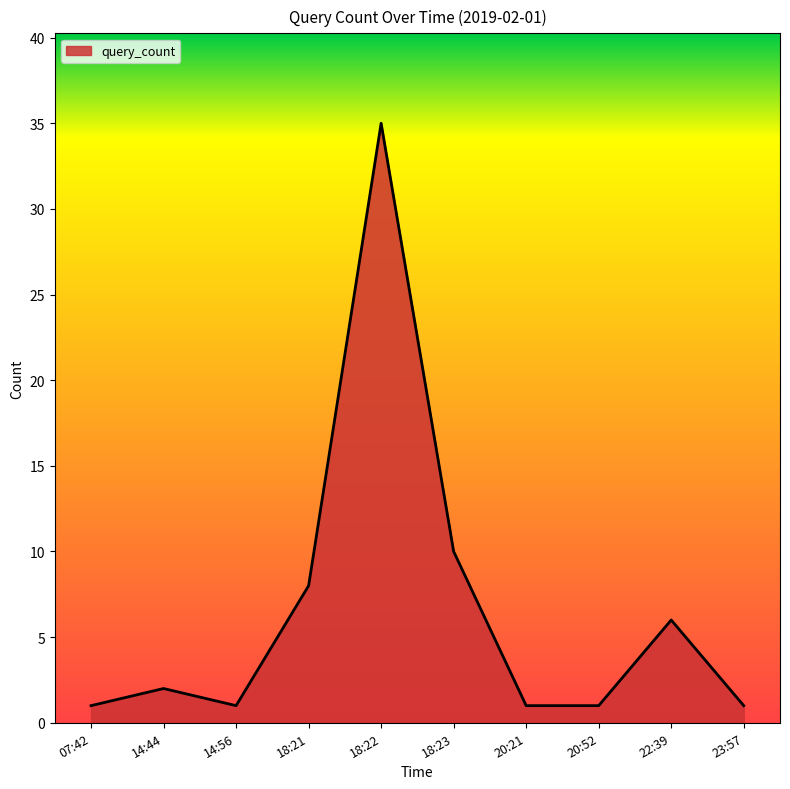

What is the greatest value displayed?

35